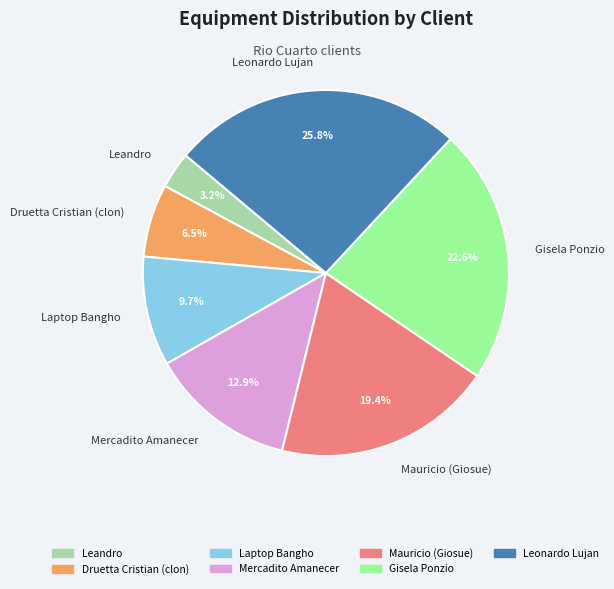

Which category has the biggest portion of the pie?

Leonardo Lujan